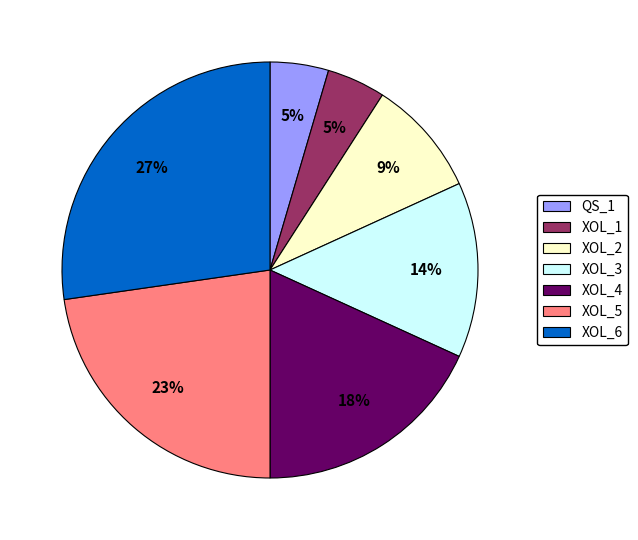

True or false: XOL_4 accounts for 13% of the total.

False